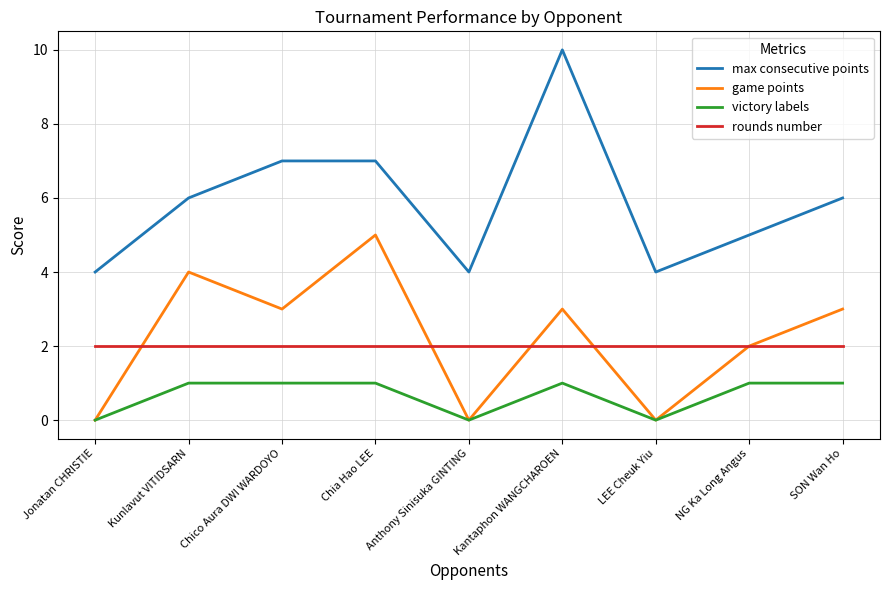

At Chia Hao LEE, list the series in order from largest to smallest.

max consecutive points, game points, rounds number, victory labels